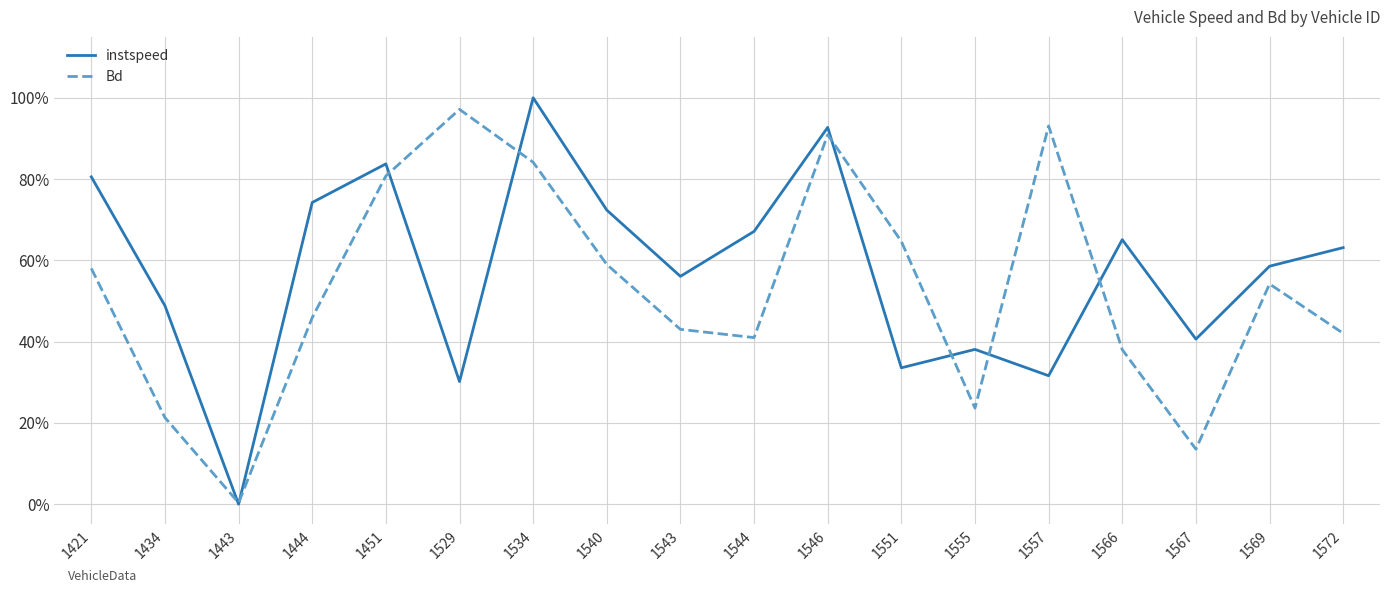

Reading right to left, list all the values displayed in this chart.

instspeed: 1572=0.6	1569=0.6	1567=0.4	1566=0.7	1557=0.3	1555=0.4	1551=0.3	1546=0.9	1544=0.7	1543=0.6	1540=0.7	1534=1.0	1529=0.3	1451=0.8	1444=0.7	1443=0.0	1434=0.5	1421=0.8
Bd: 1572=0.4	1569=0.5	1567=0.1	1566=0.4	1557=0.9	1555=0.2	1551=0.6	1546=0.9	1544=0.4	1543=0.4	1540=0.6	1534=0.8	1529=1.0	1451=0.8	1444=0.5	1443=0.0	1434=0.2	1421=0.6